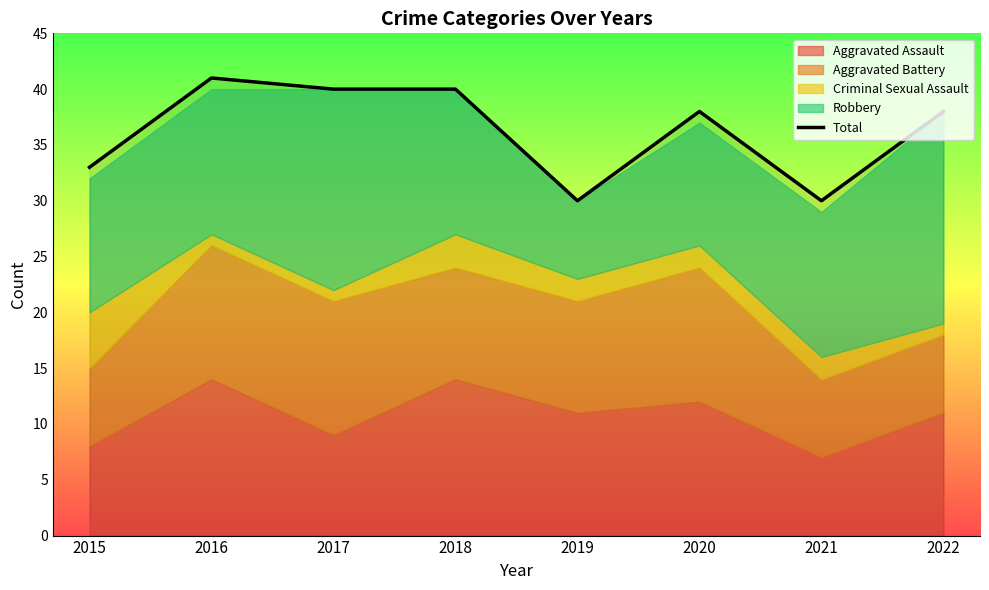

What is the maximum value shown in the chart?

41